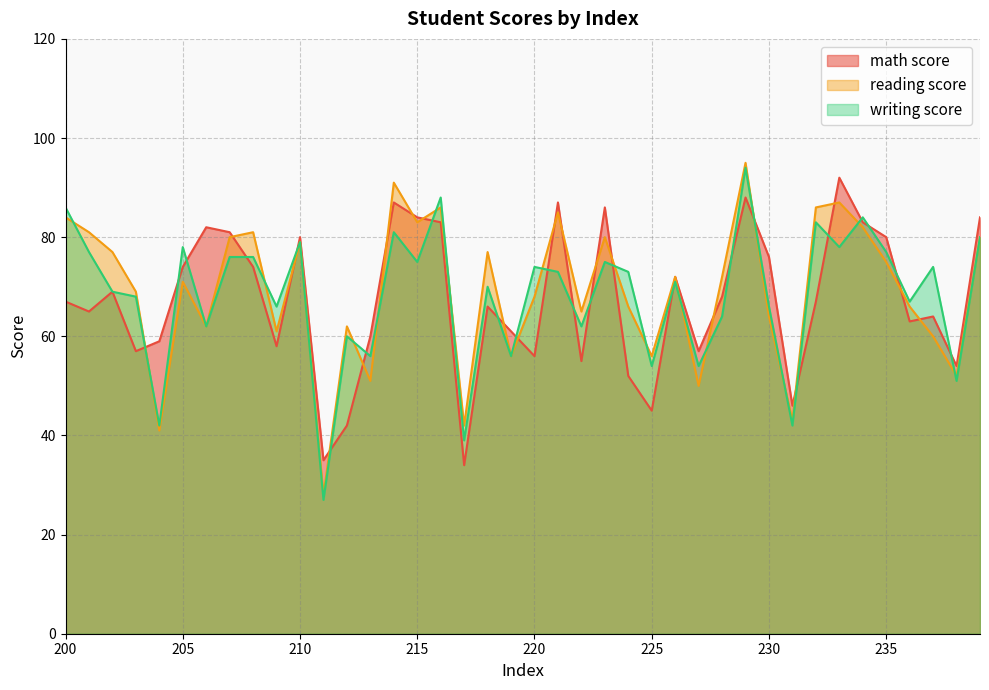

Reading right to left, extract all data points from this chart.

math score: 84	54	64	63	80	83	92	67	46	76	88	68	57	72	45	52	86	55	87	56	61	66	34	83	84	87	60	42	35	80	58	74	81	82	74	59	57	69	65	67
reading score: 80	52	60	66	75	82	87	86	43	64	95	72	50	72	56	66	80	65	85	68	56	77	42	86	83	91	51	62	28	79	61	81	80	62	71	41	69	77	81	84
writing score: 80	51	74	67	77	84	78	83	42	66	94	64	54	71	54	73	75	62	73	74	56	70	39	88	75	81	56	60	27	79	66	76	76	62	78	42	68	69	77	86